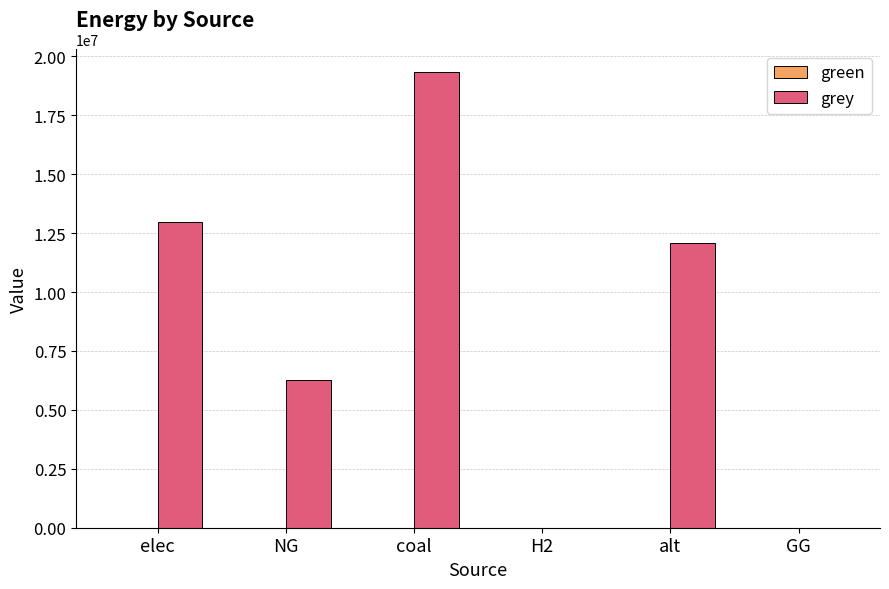

Reading right to left, what are all the values shown in this chart?

GG=0.0	alt=12083802.7	H2=0.0	coal=19322474.6	NG=6279814.7	elec=12971501.5